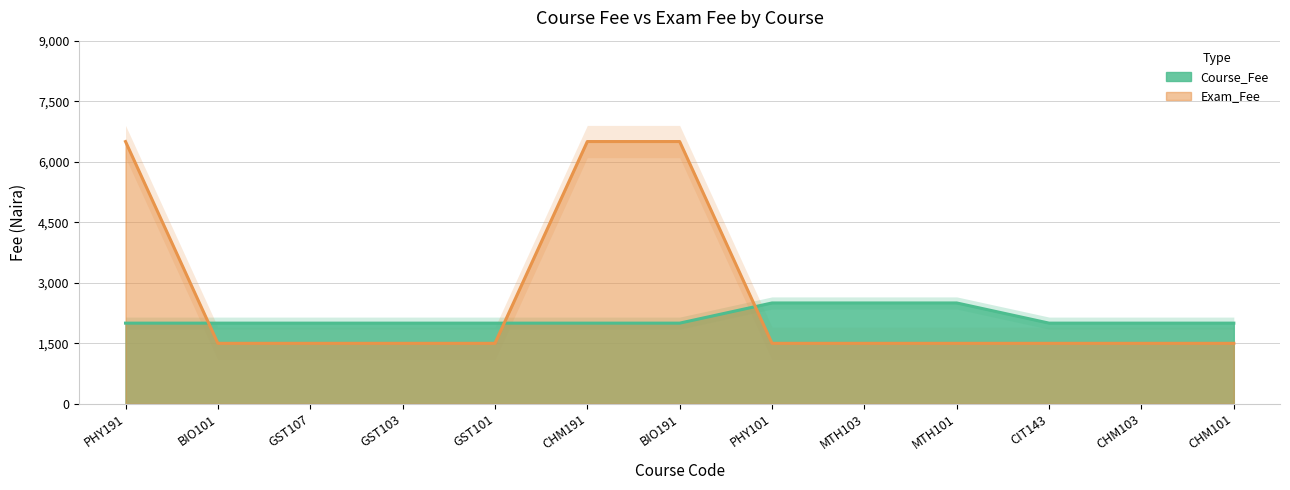

True or false: Exam_Fee has a value of 3107 at CHM191.

False